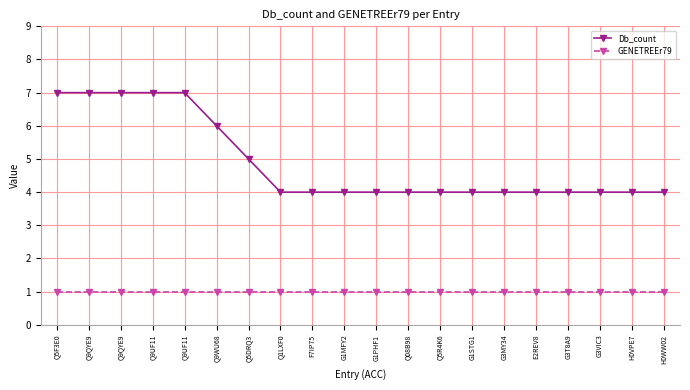

What is the difference between the highest and lowest values at Q5R4K6?

3